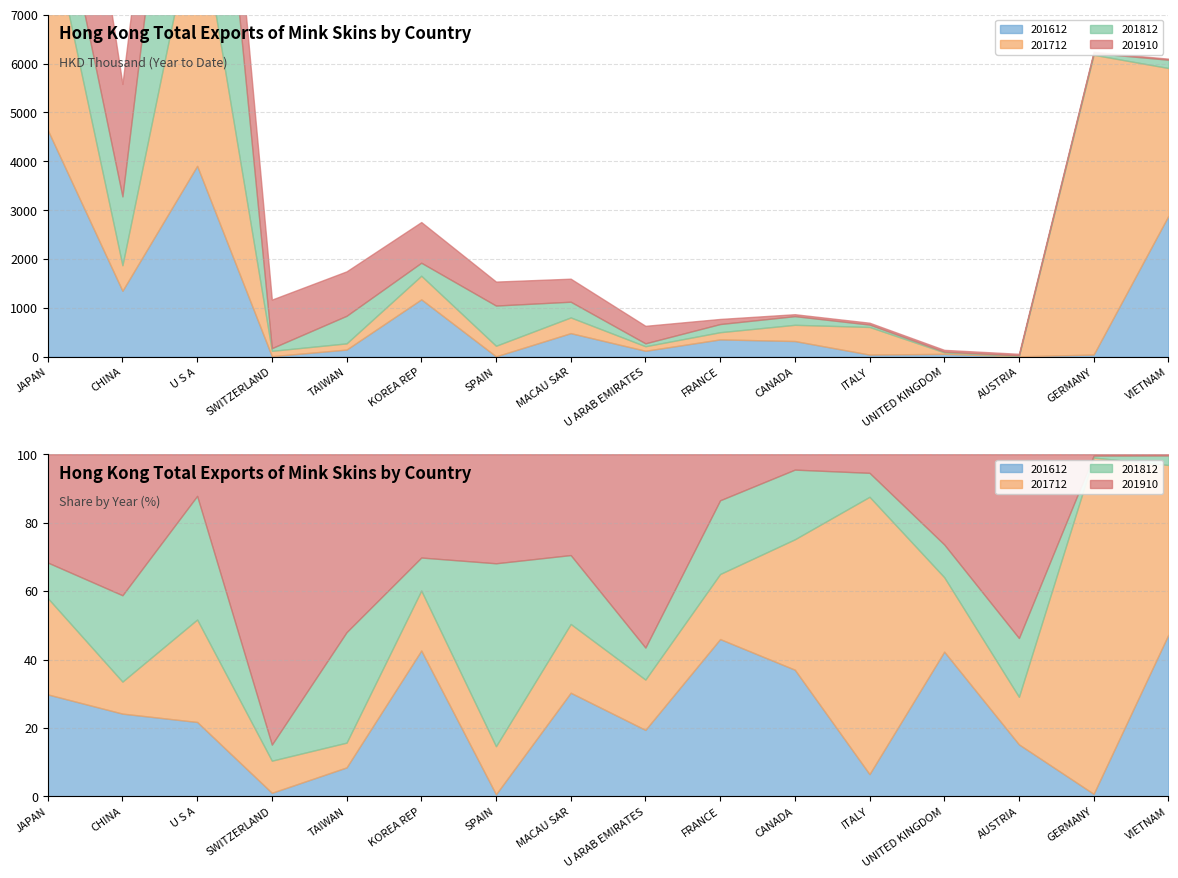

What position from the left is FRANCE?

10